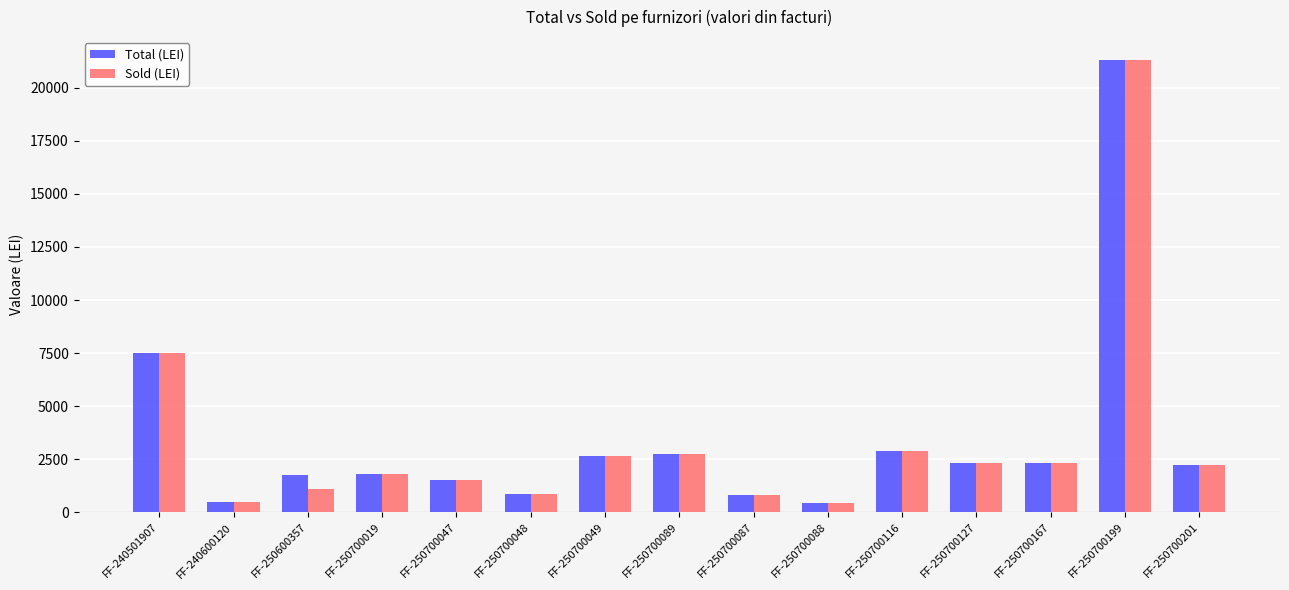

At which label is Sold (LEI) closest to 10871?

FF-240501907